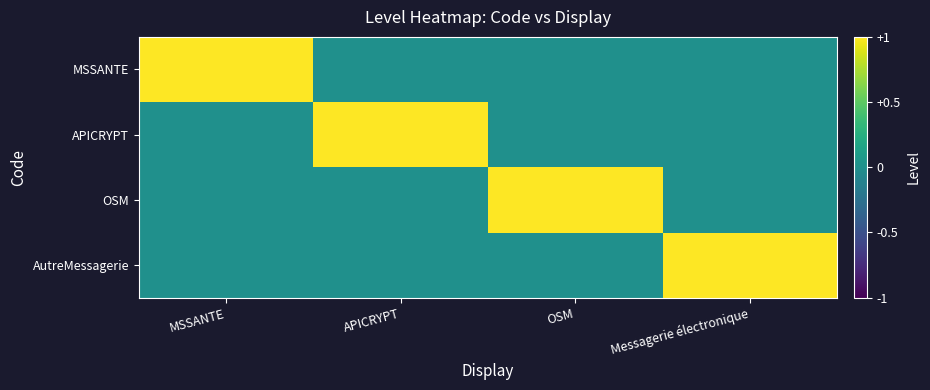

How many categories are shown in the chart?

4